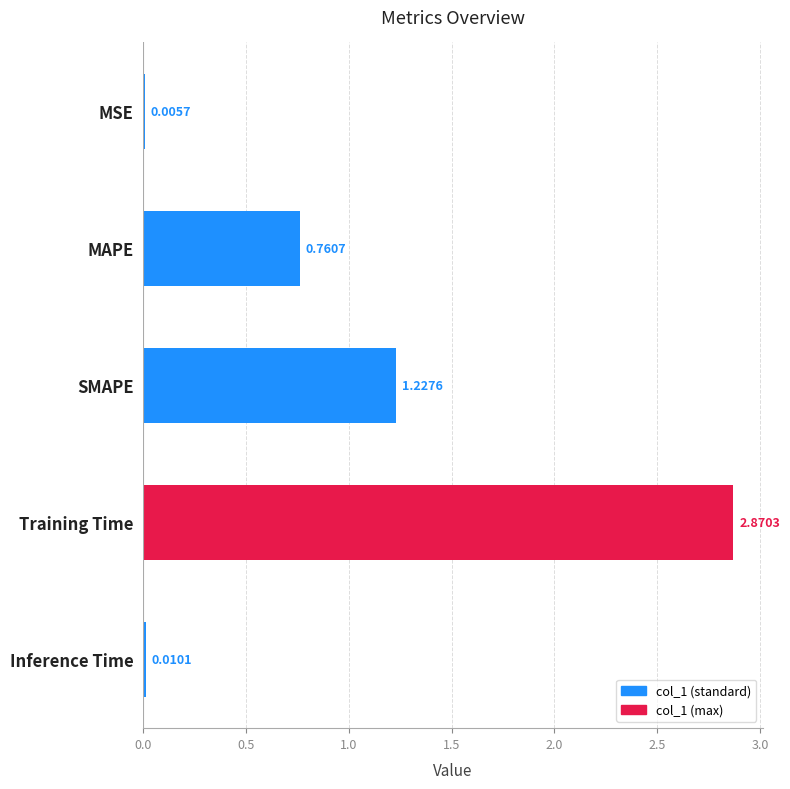

What is the change in value from SMAPE to Inference Time?

-1.2